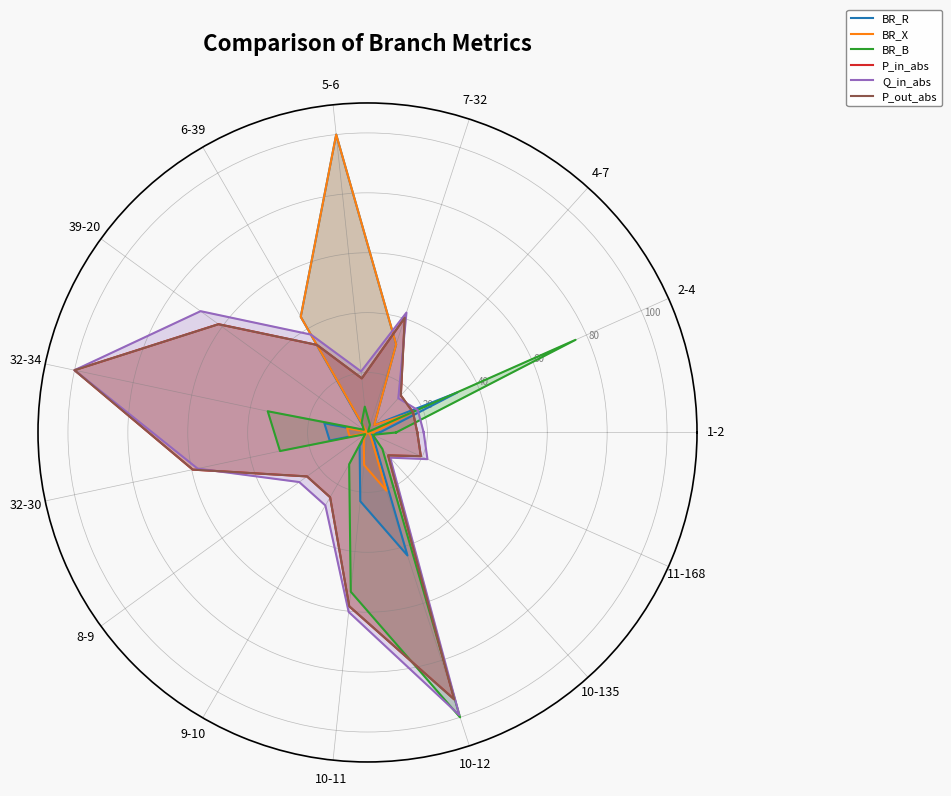

True or false: BR_X has a value of 20.4 at 10-12.

True